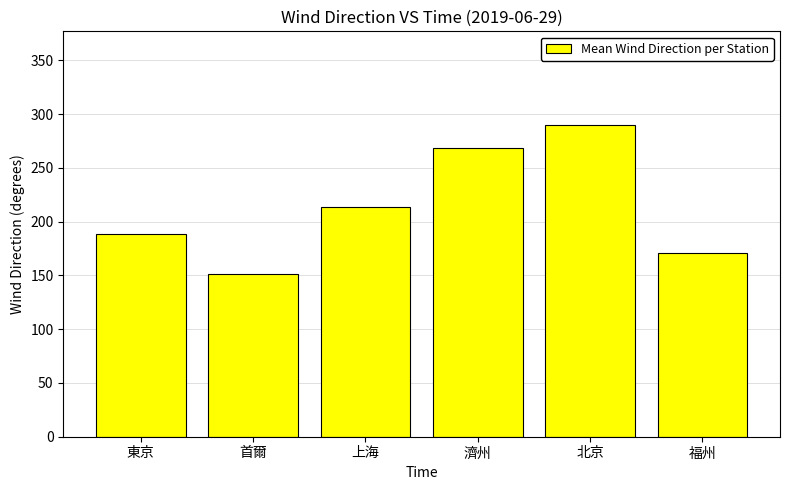

How many values are below 213?

3